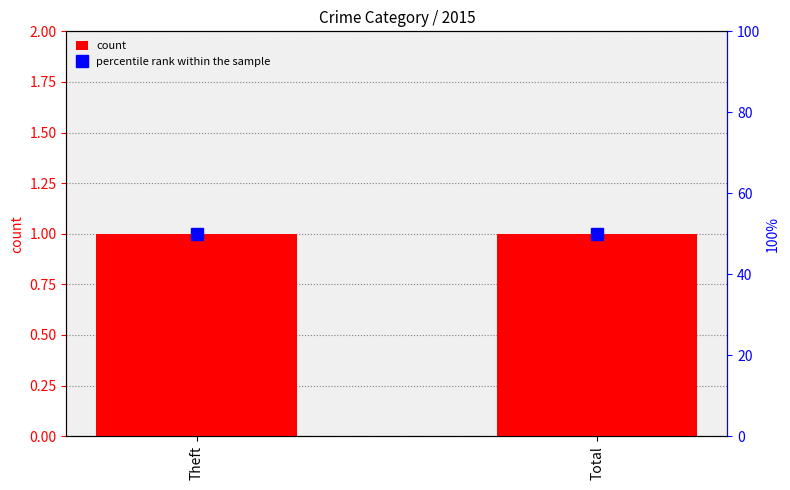

Reading left to right, list all the values displayed in this chart.

count: Theft=1	Total=1
percentile rank within the sample: Theft=50	Total=50